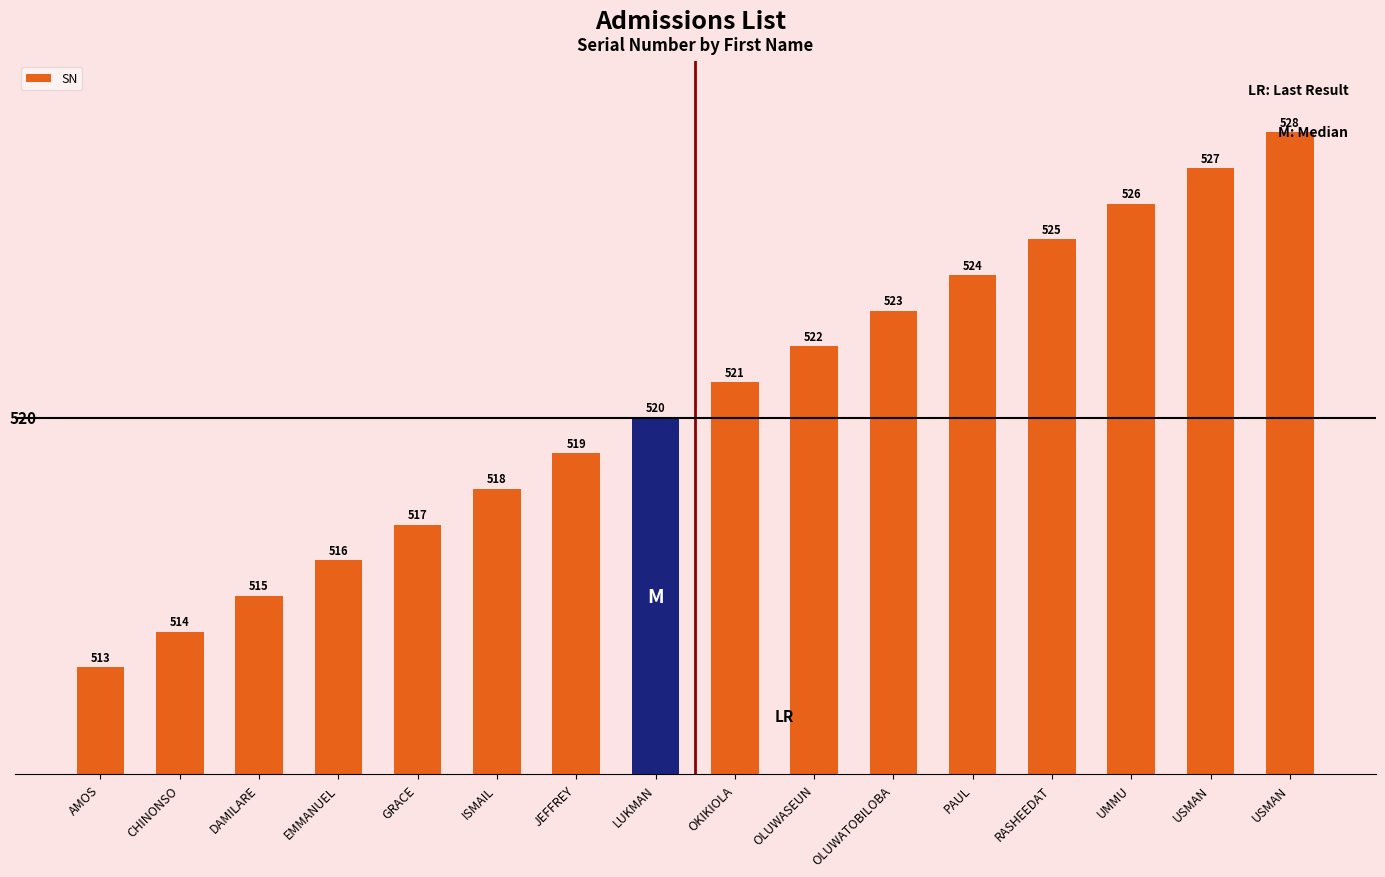

Reading left to right, extract all data points from this chart.

513	514	515	516	517	518	519	520	521	522	523	524	525	526	527	528